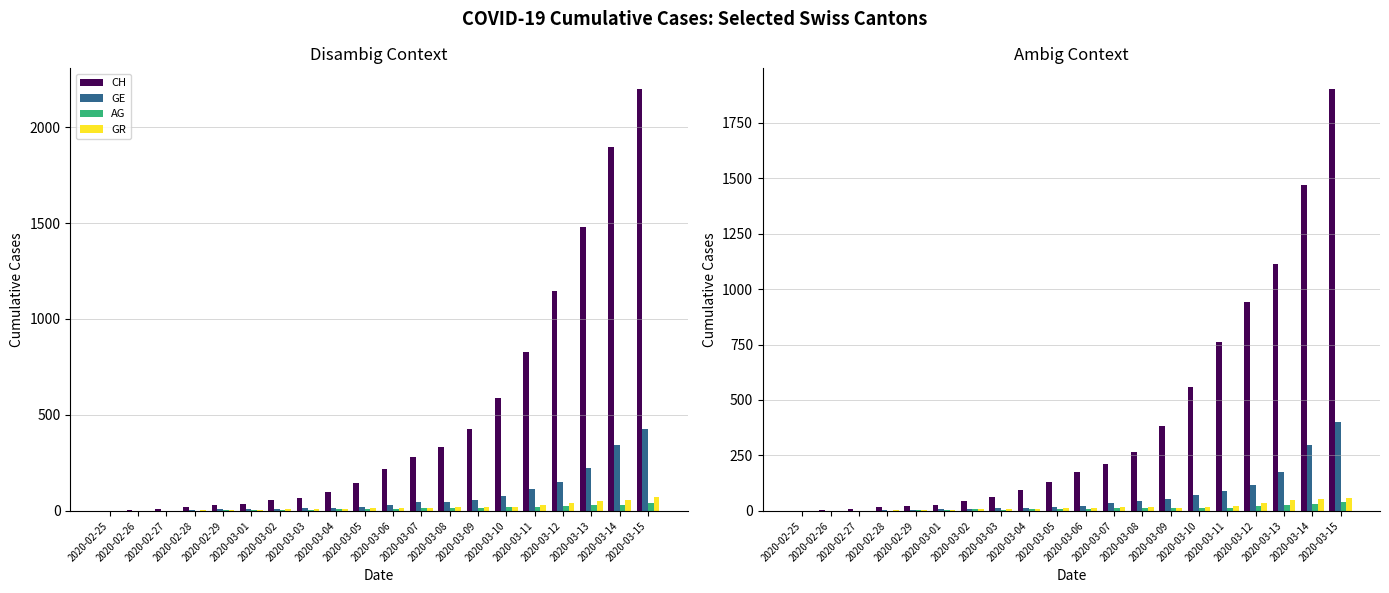

Is it true that GE equals 15.9 at 2020-03-05?

True